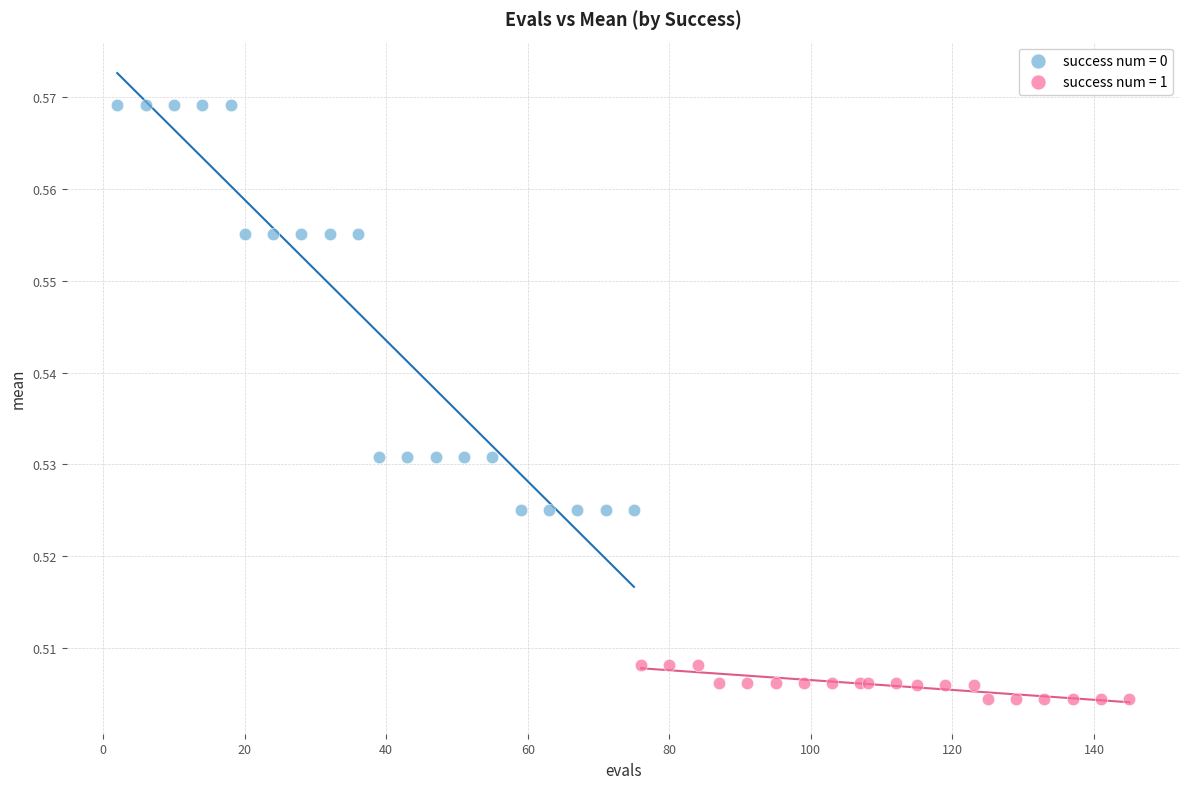

Which series reaches the minimum Y coordinate?

success num = 1